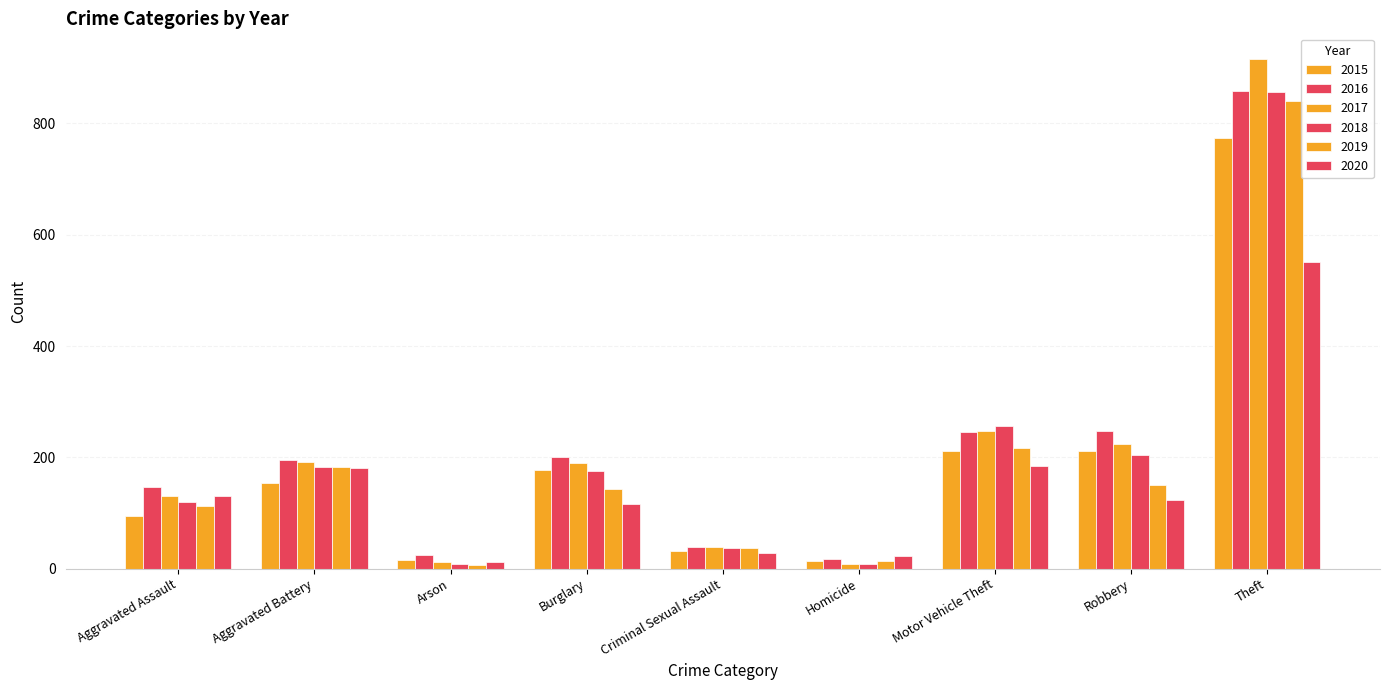

How many groups of bars are there?

9